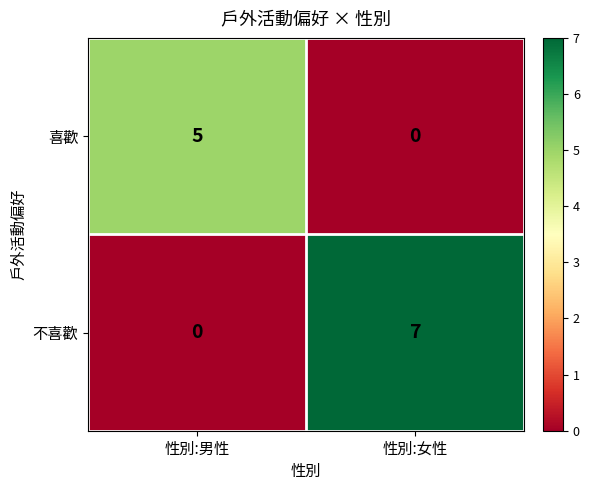

At 性別:男性, list the series in order from largest to smallest.

喜歡, 不喜歡